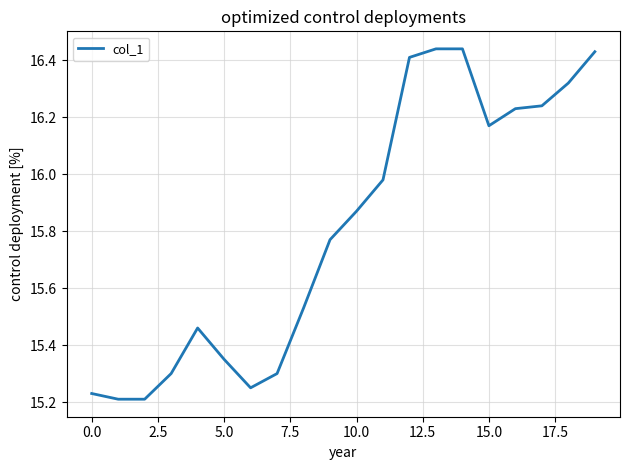

What is the difference between the maximum and minimum values?

1.2